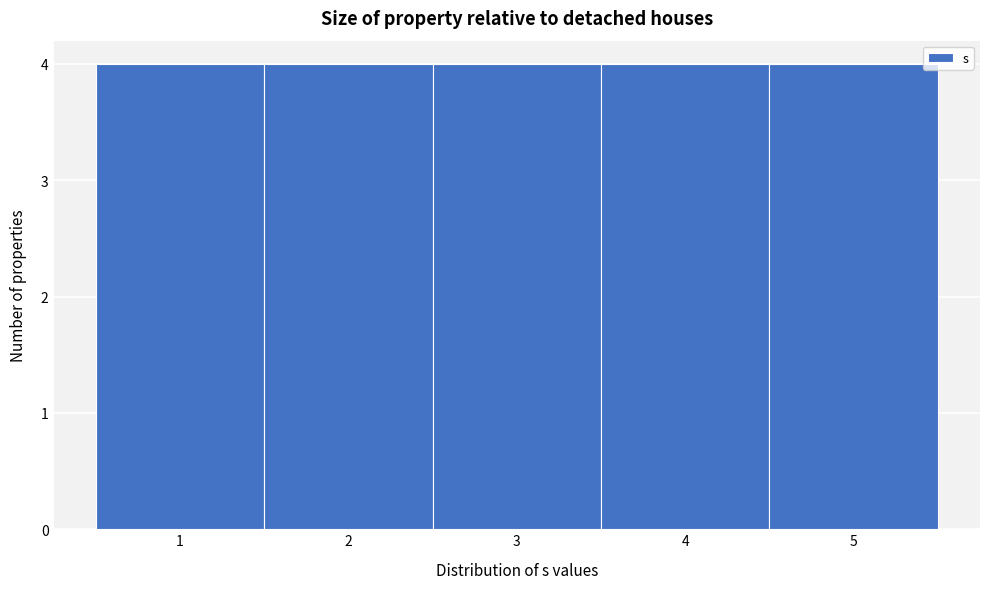

What is the height of the bar covering 3.5 to 4.5 on the x-axis? The values are not printed on the chart, so give them approximately, as read against the axis.

4